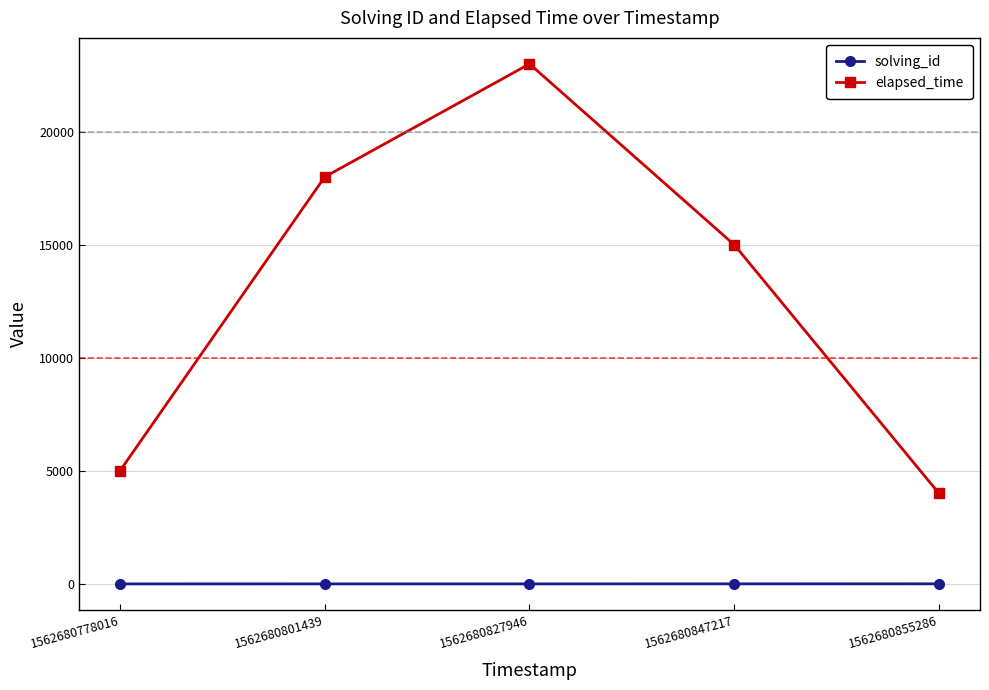

Is the value of elapsed_time at 1562680855286 greater than the value of solving_id at 1562680827946?

Yes